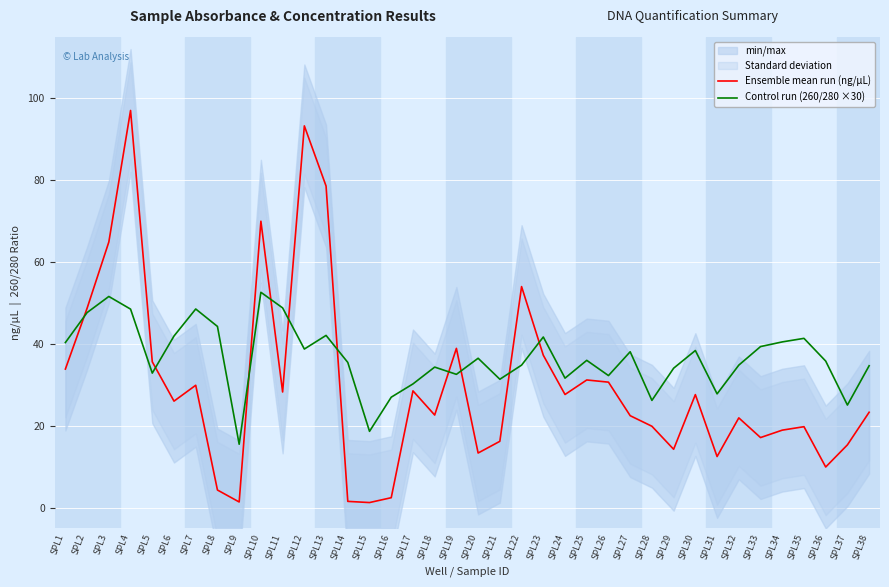

What is the value of the Control run (260/280 ×30) point at the 5th from the left?

32.9